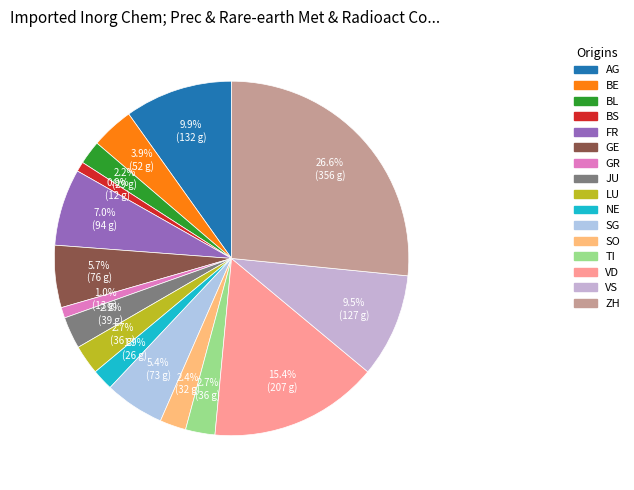

Approximately how many times larger is the value at ZH compared to SG?

4.9